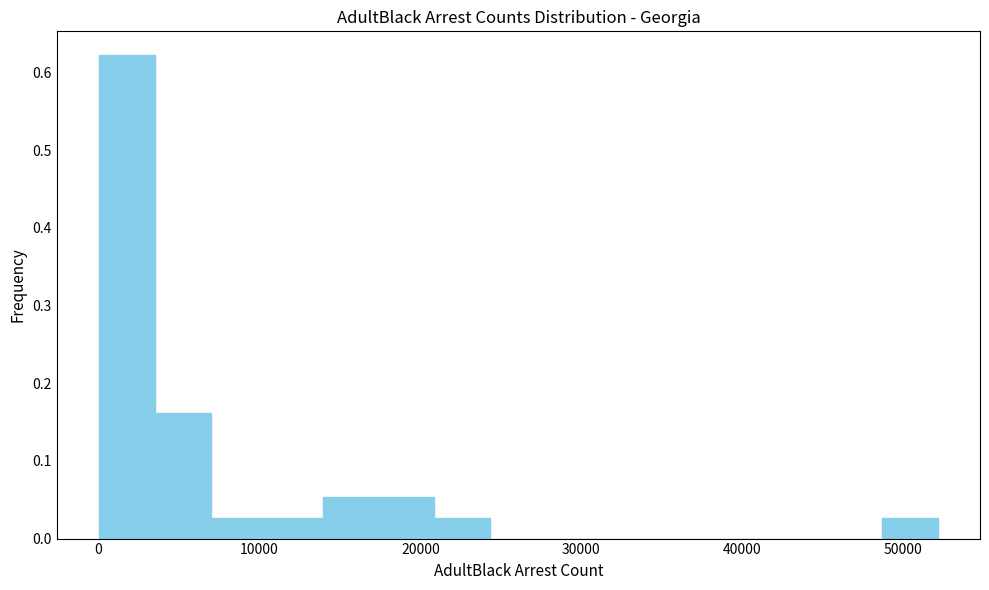

Read against the x-axis, roughly where is the centre of the tallest bar?

2000